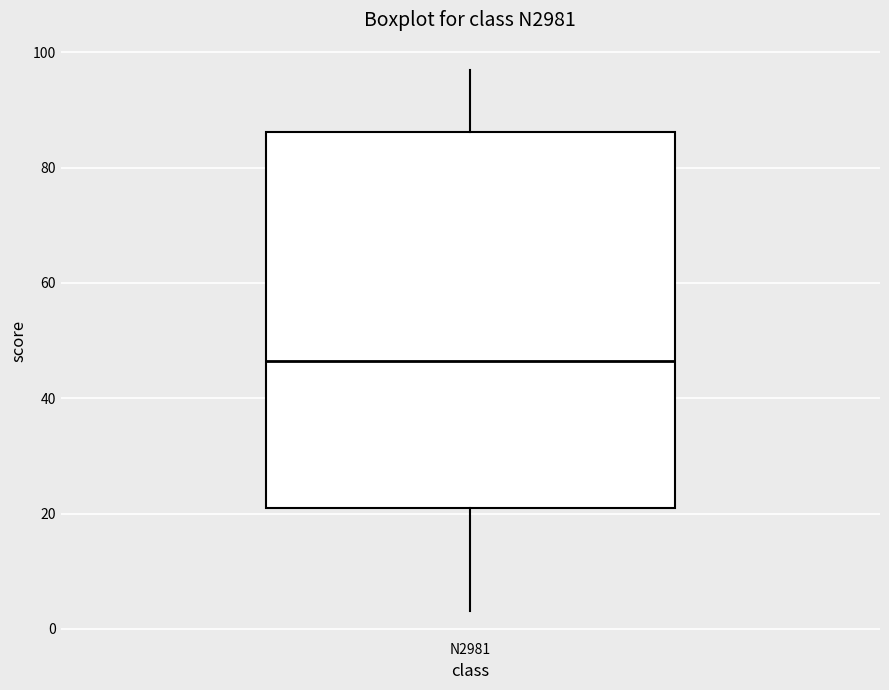

Where is the upper edge of the box for N2981 on the y-axis? The values are not printed on the chart, so give them approximately, as read against the axis.

86